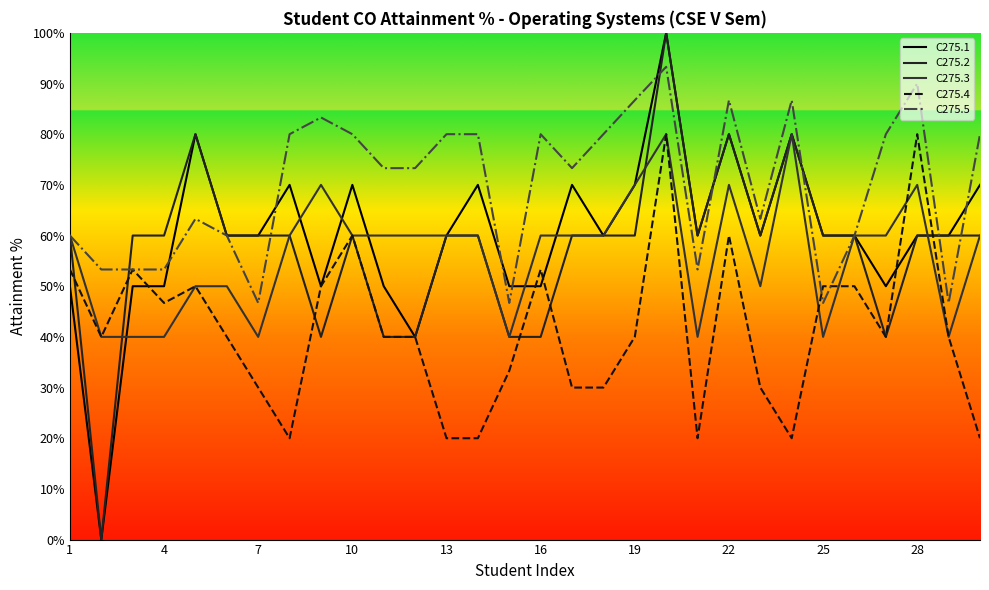

Count the number of categories in the chart.

30